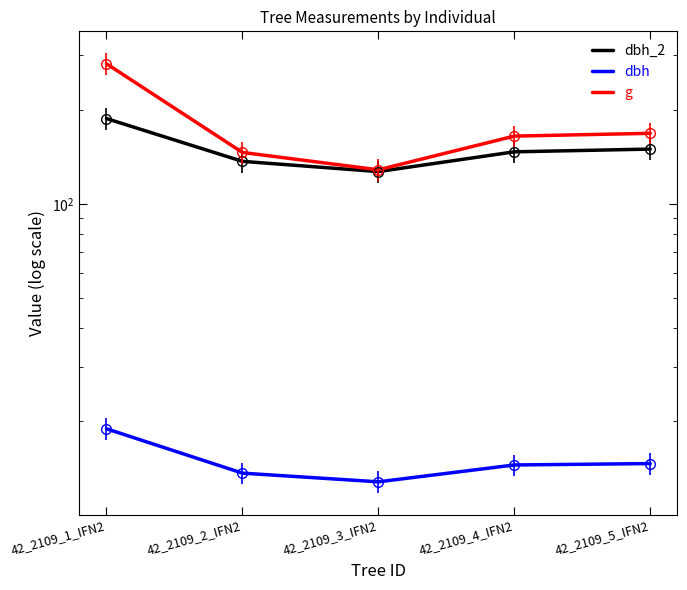

At which label does dbh_2 first exceed 147?

42_2109_1_IFN2